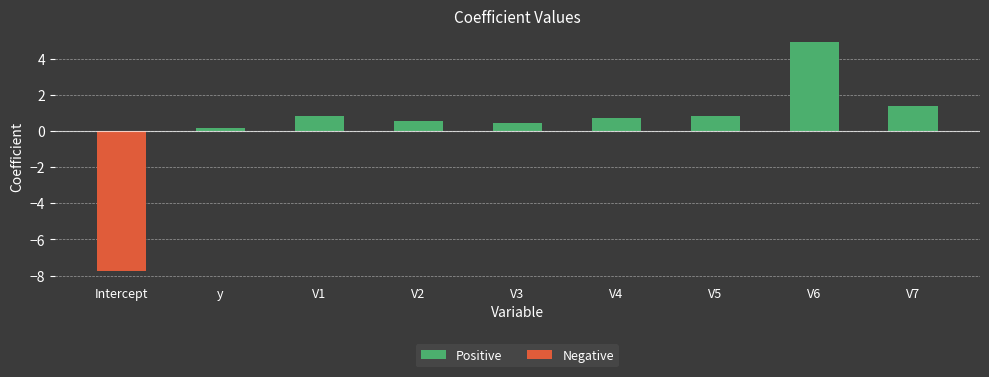

What is the smallest value displayed?

-7.7